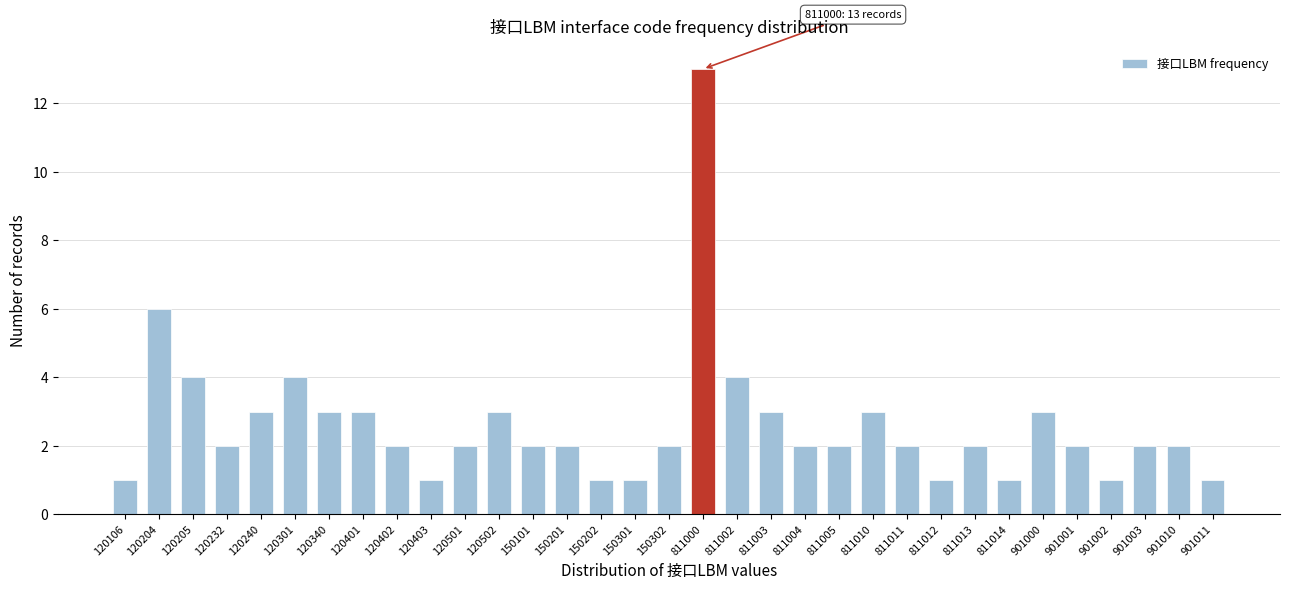

What is the difference between the maximum and minimum values?

12